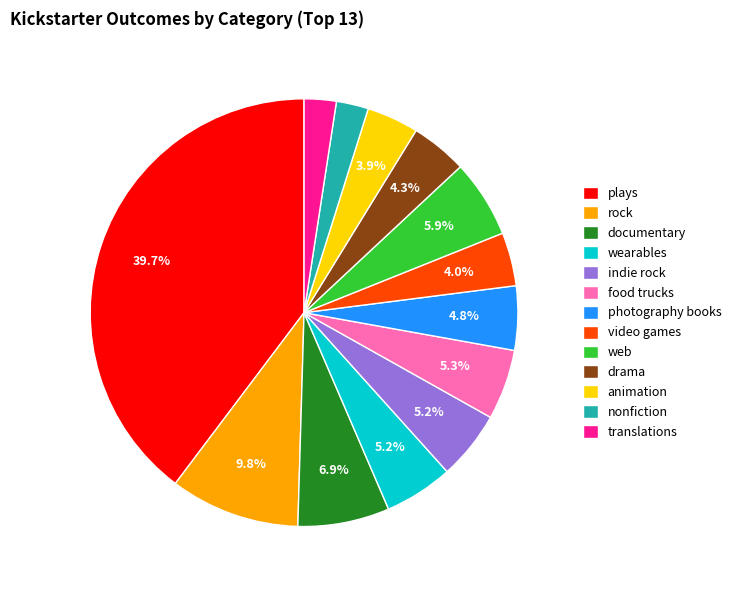

How many slices are in this pie chart?

13